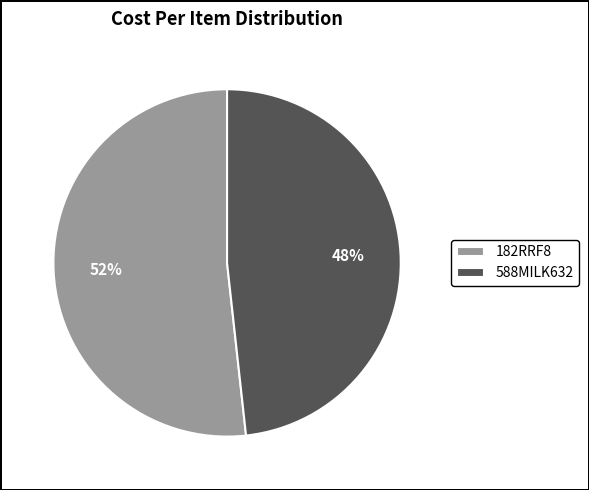

Combined, do 182RRF8 and 588MILK632 account for over 50%?

Yes